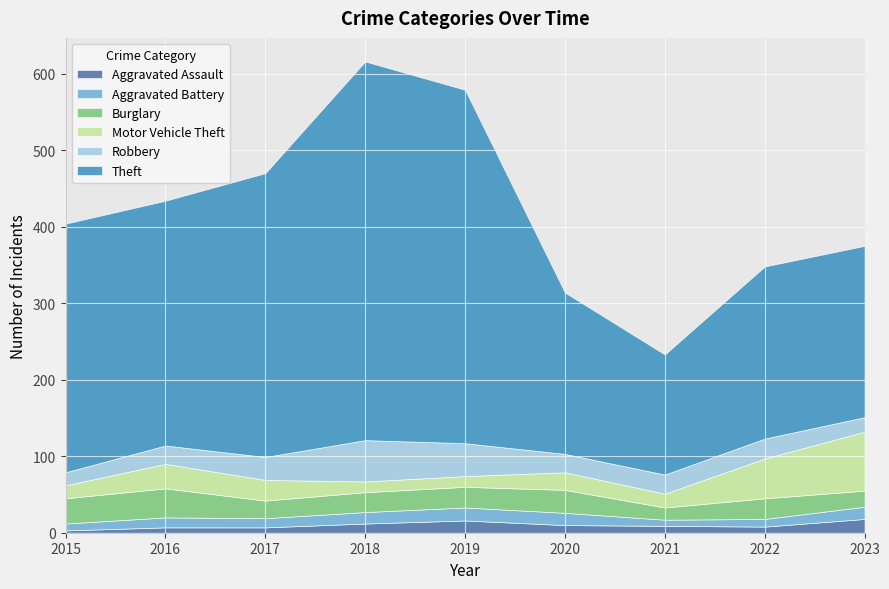

True or false: Theft and Aggravated Assault intersect in this chart.

False